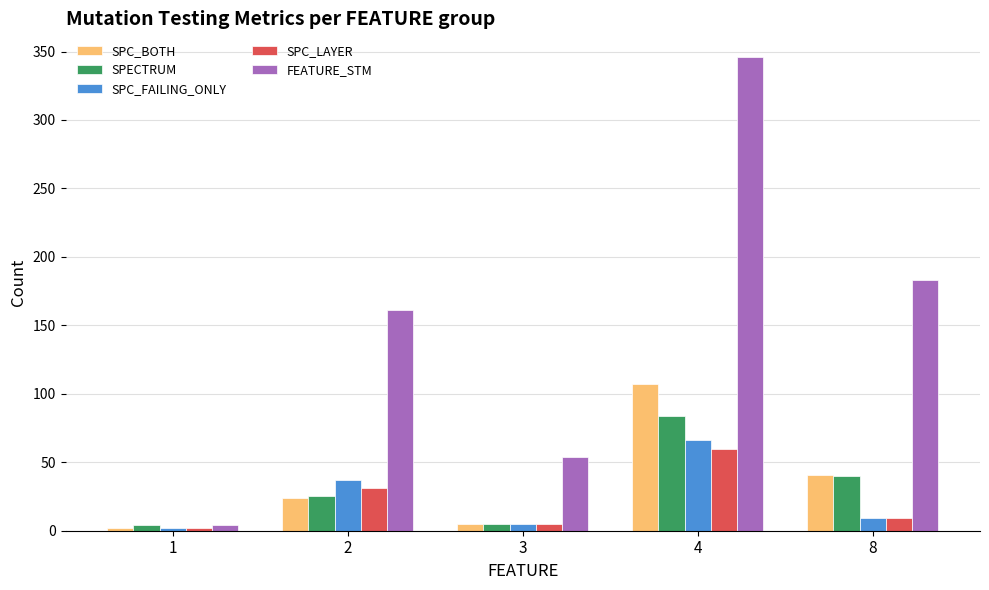

How many series are shown in this chart?

5